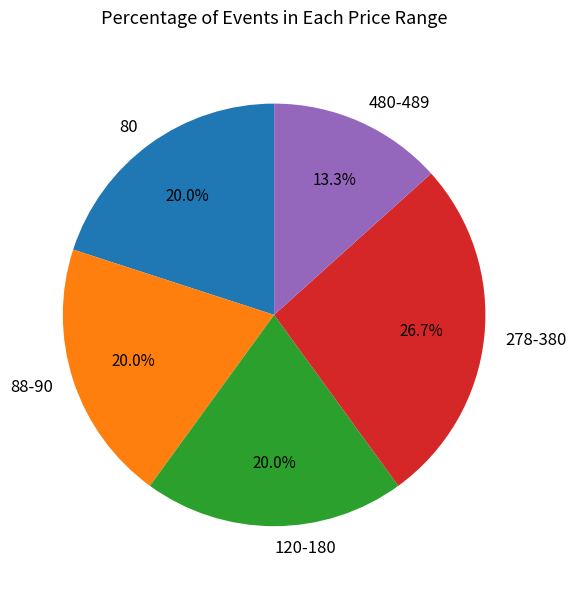

What percentage is the 80 slice, to the nearest percent?

20%